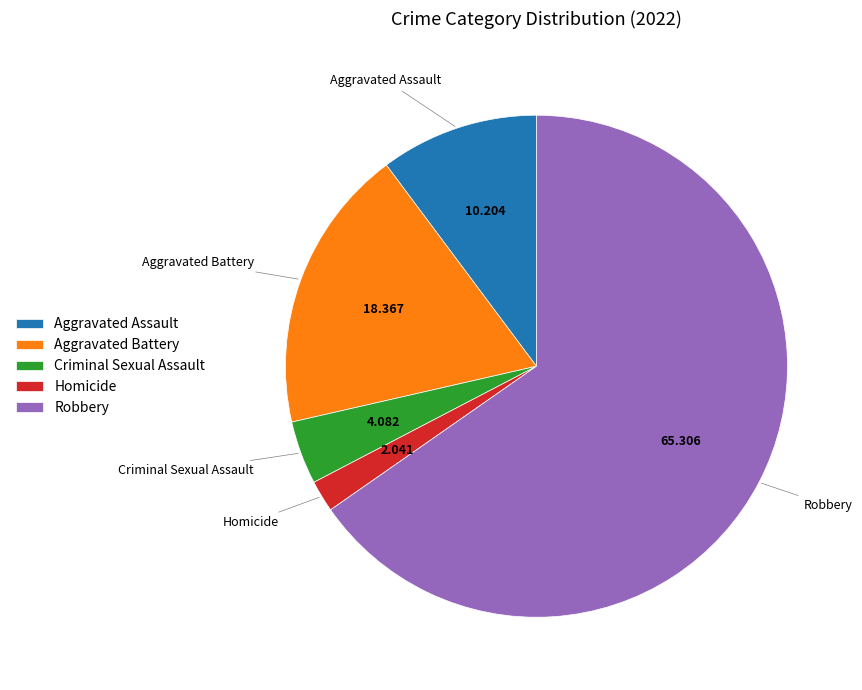

Is it true that Aggravated Assault is 10% of the pie?

True